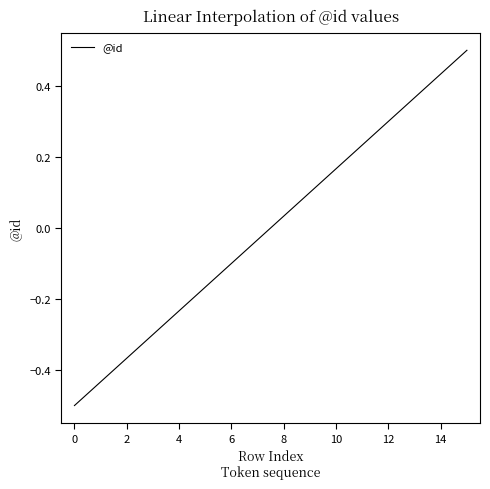

What is the maximum value shown in the chart?

0.5